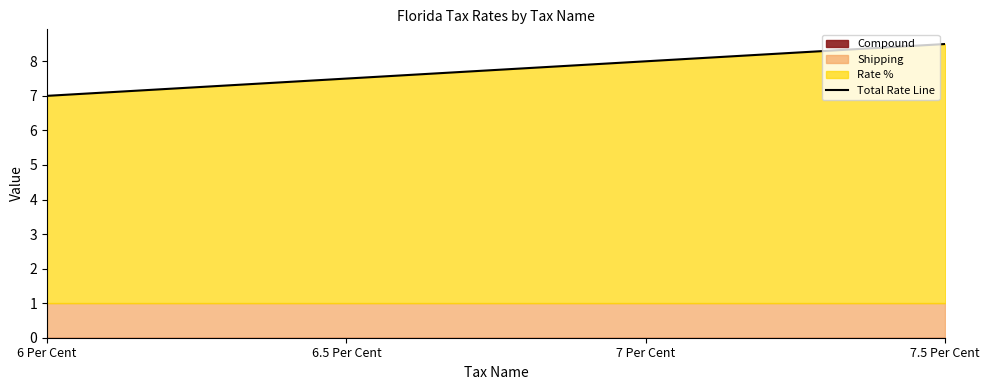

At which label does Total Rate Line reach its minimum?

6 Per Cent